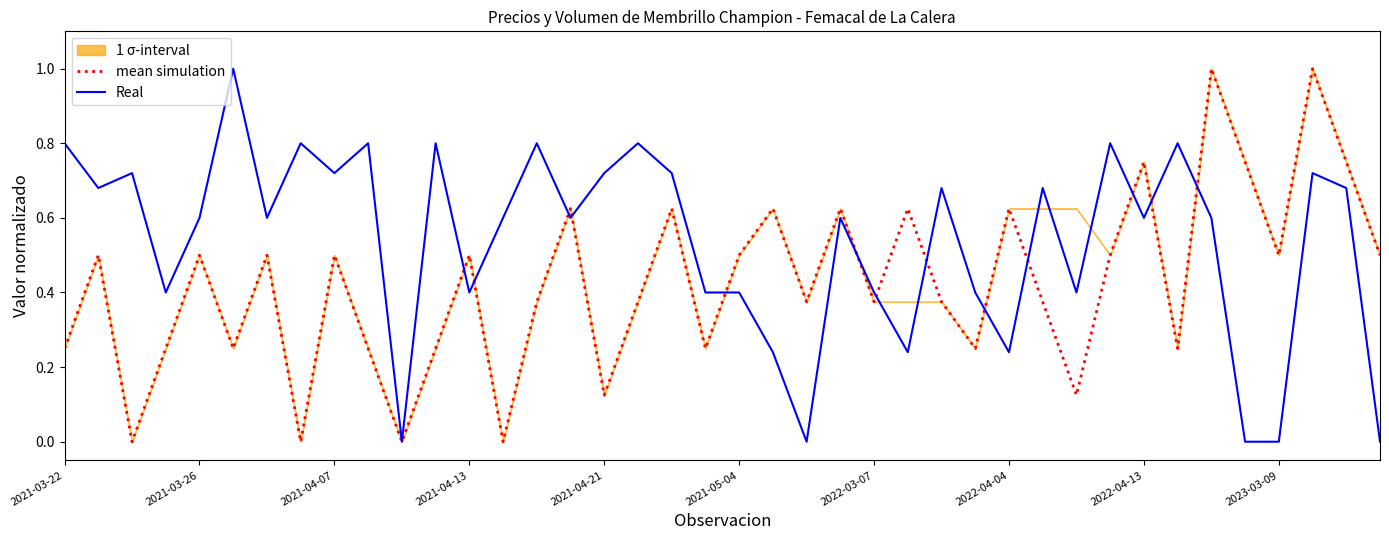

Which category has the highest value in the mean simulation series?

34